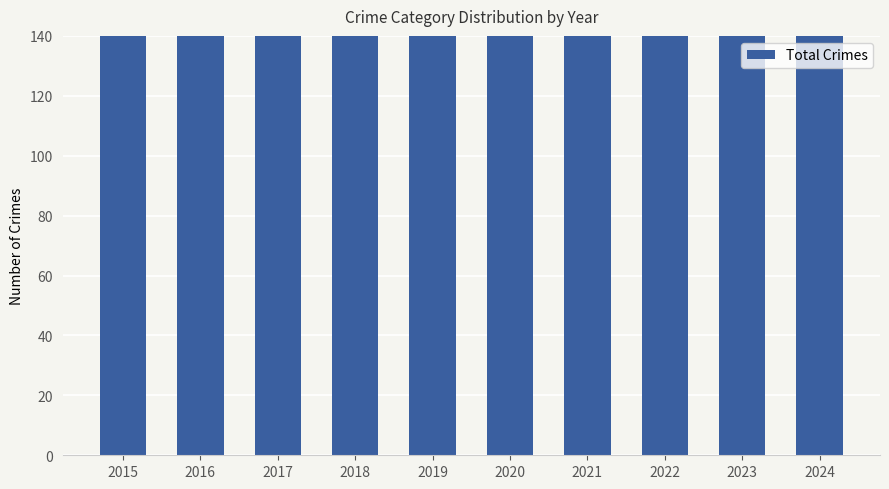

How many bars are there in total?

10